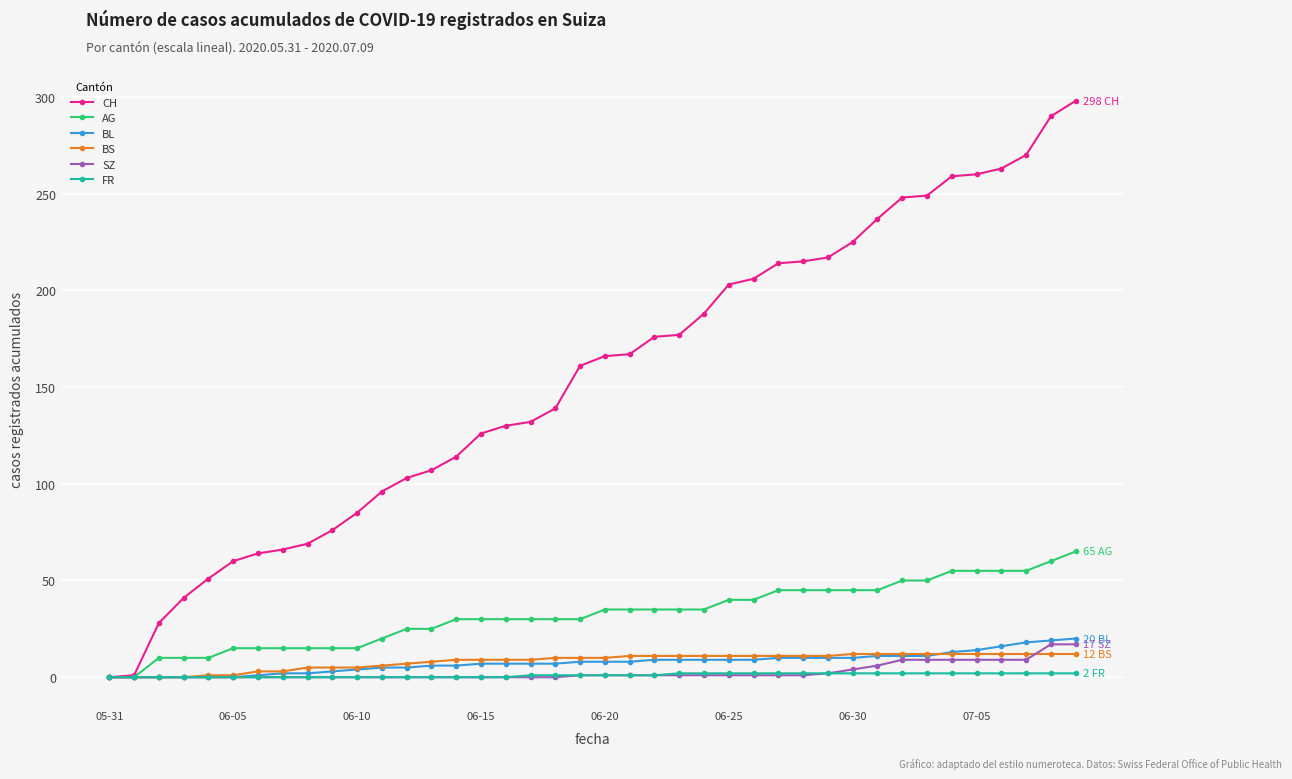

Which series has the largest range (max minus min)?

CH